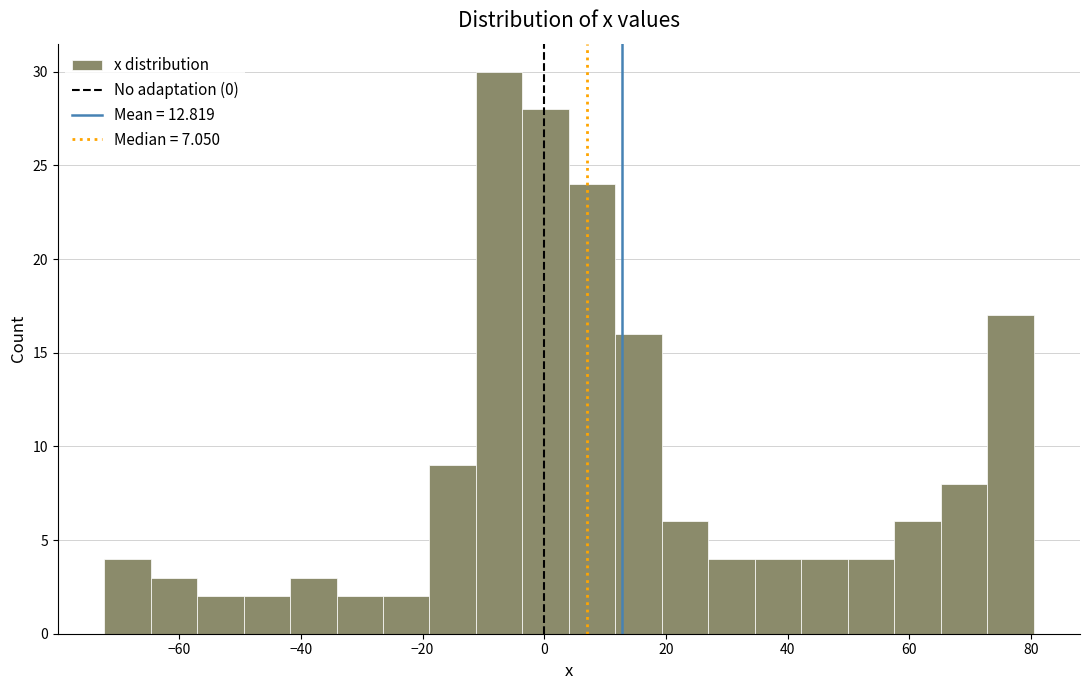

Around what value on the x-axis is the tallest bar? Give the approximate position of its centre, as read against the axis.

-8